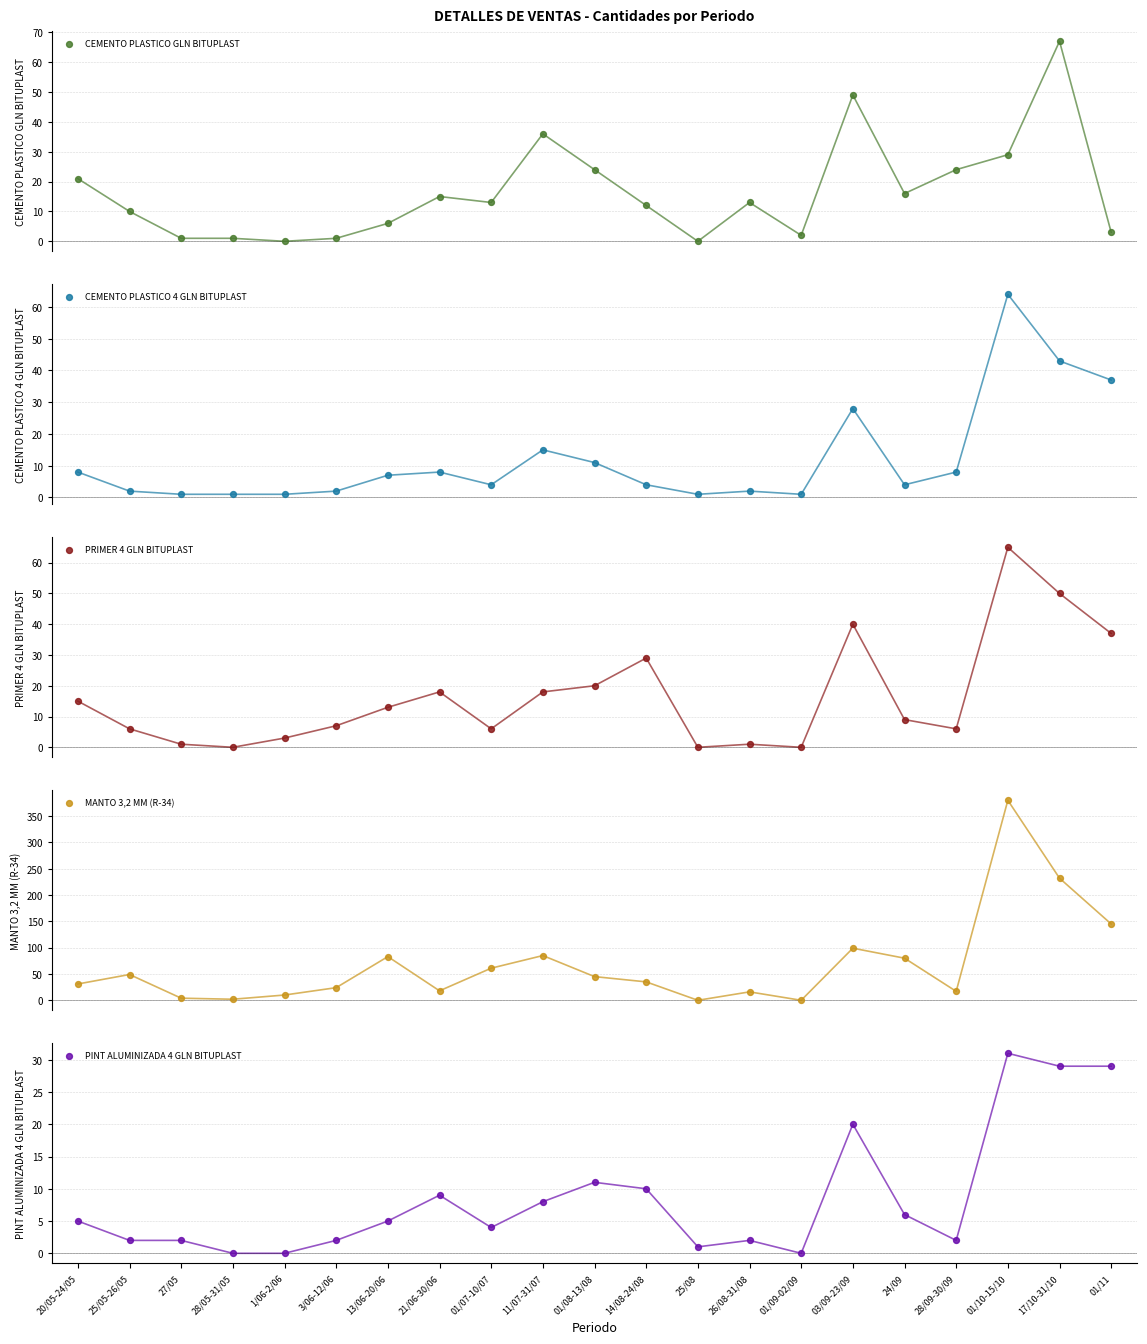

Which series has the largest total across all categories?

MANTO 3,2 MM (R-34)